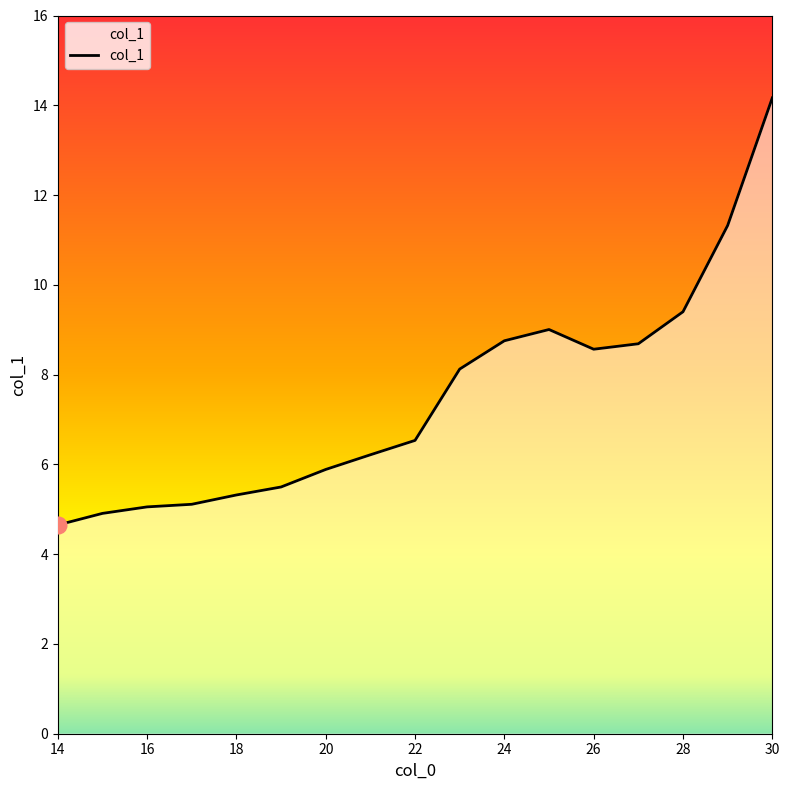

What is the difference between the maximum and minimum values?

9.5